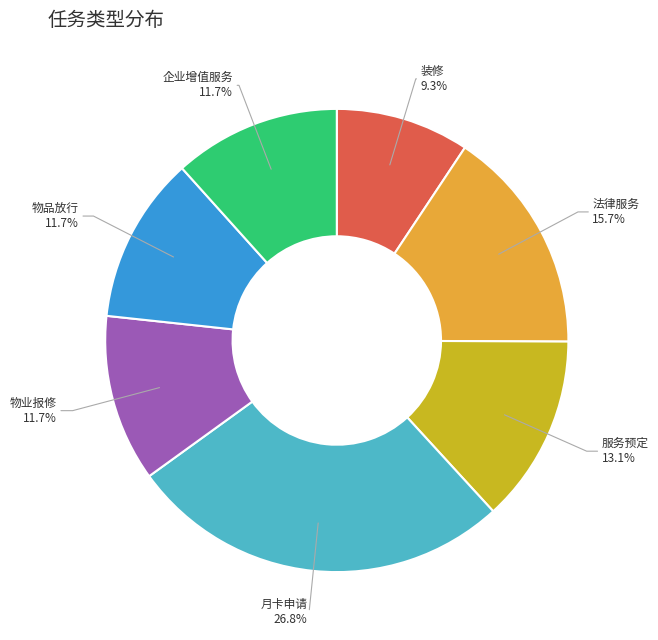

Count the number of slices in the pie.

7